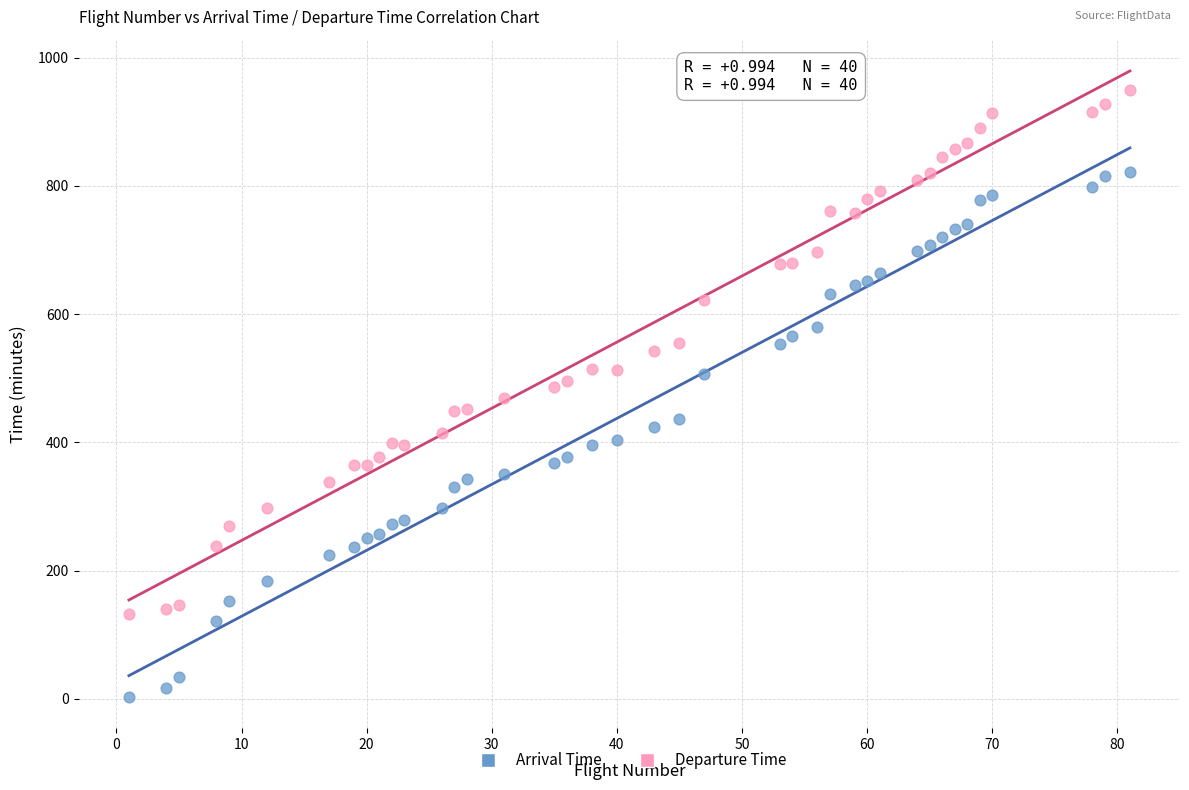

Which series has the widest spread of Y values?

Arrival Time